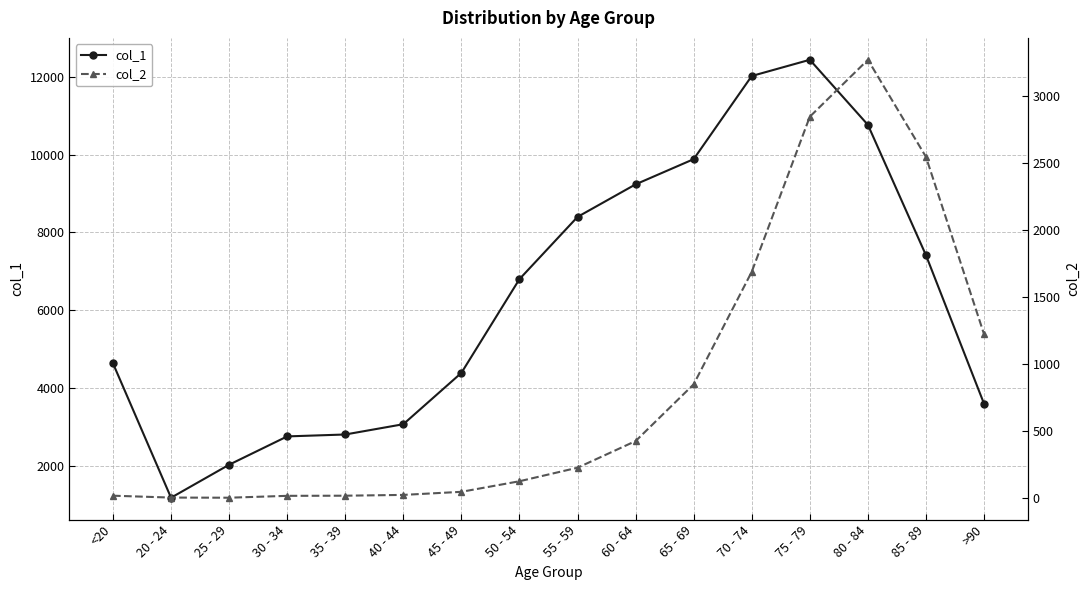

At which category does col_1 reach its first local peak?

75 - 79